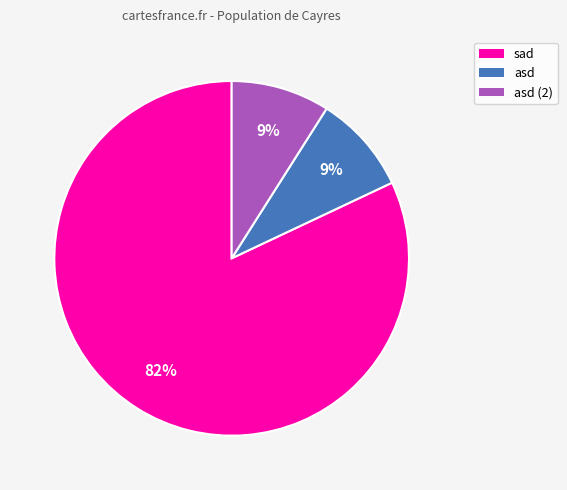

To the nearest percent, what is the difference between the largest and smallest slice percentages?

73%